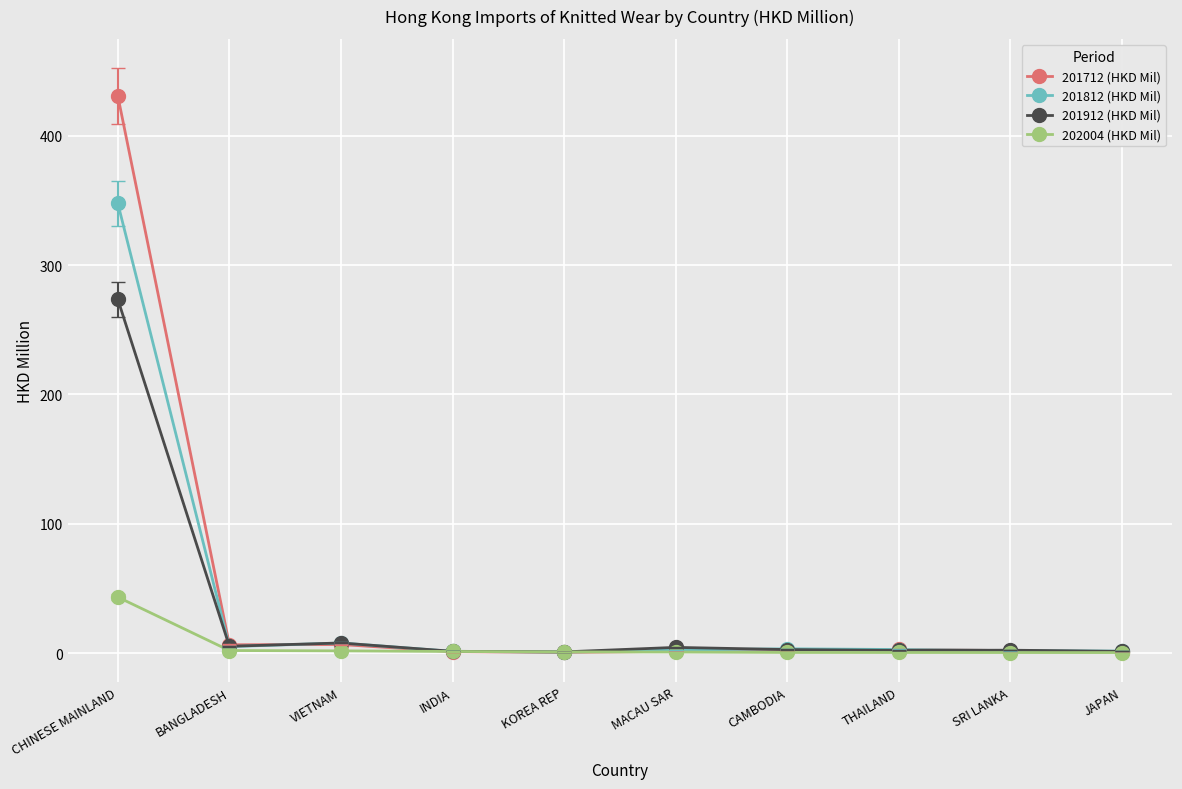

What is the greatest value displayed?

430.7